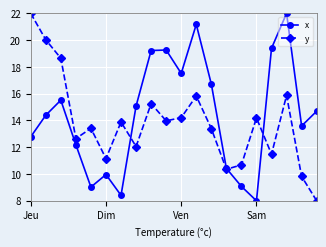

True or false: y and x intersect in this chart.

True